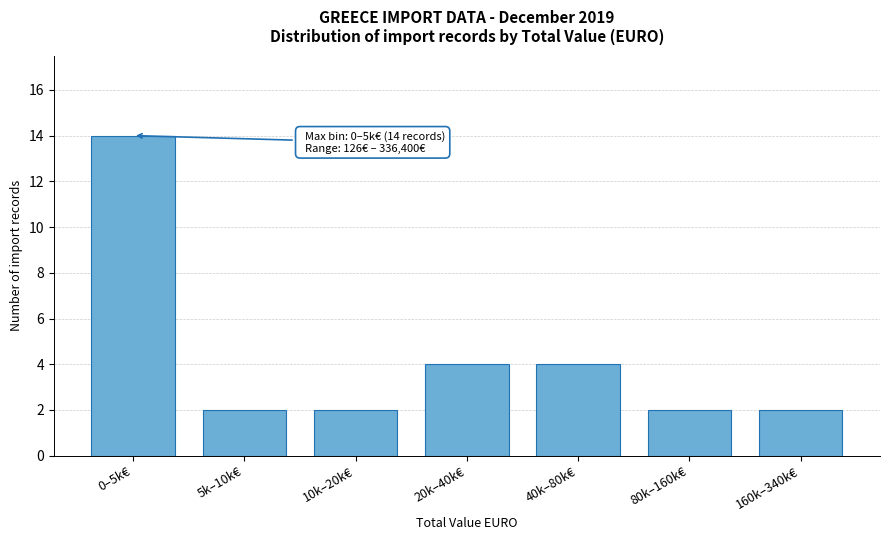

Reading right to left, transcribe all the data shown in this chart.

2	2	4	4	2	2	14